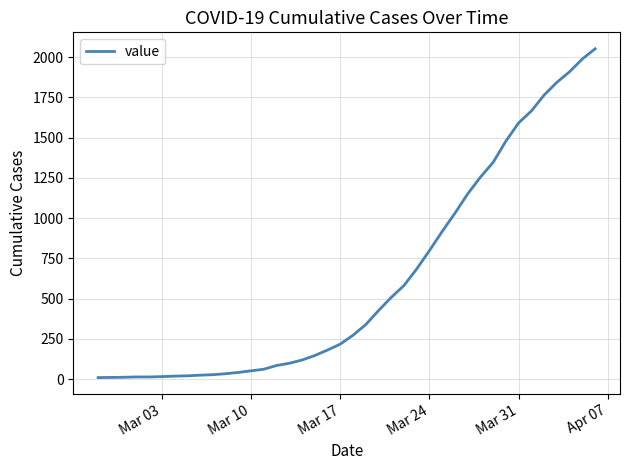

What is the difference between the maximum and minimum values?

2042